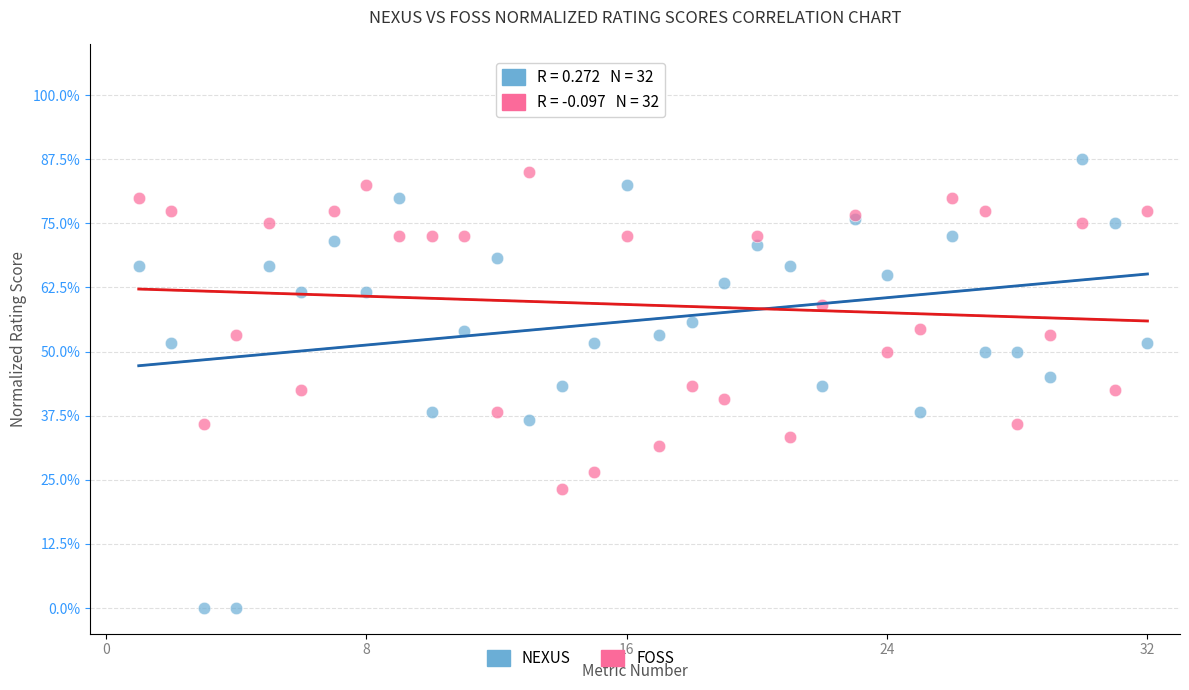

What are all the series names shown in the legend?

NEXUS, FOSS